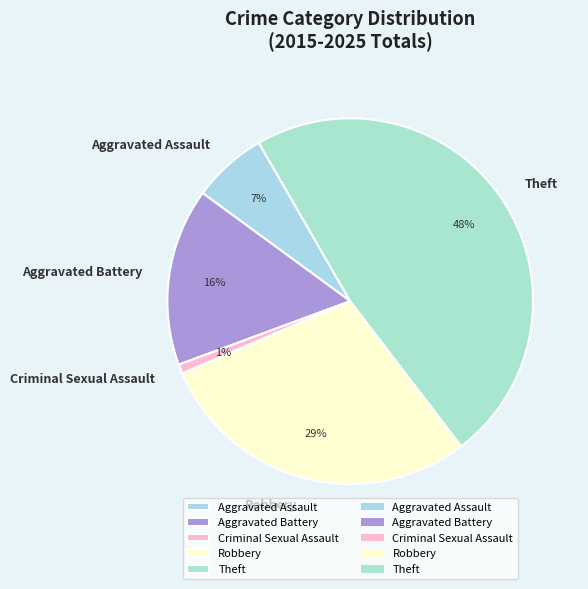

Is Criminal Sexual Assault the majority of the pie?

No